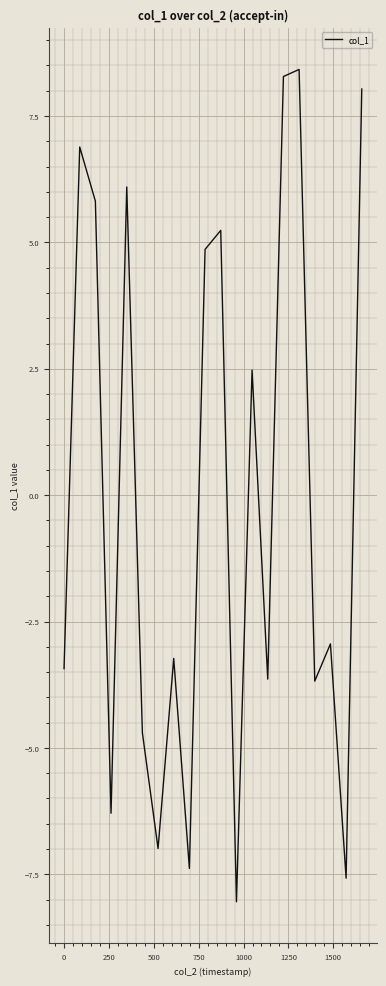

What is the maximum value shown in the chart?

8.4